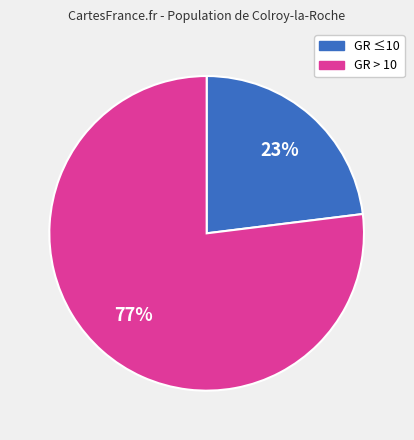

To the nearest percent, what is the difference between the largest and smallest slice percentages?

54%